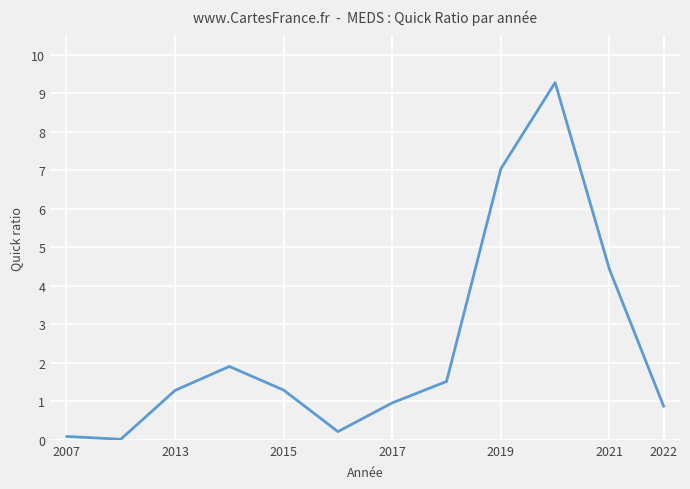

What is the greatest value displayed?

9.3